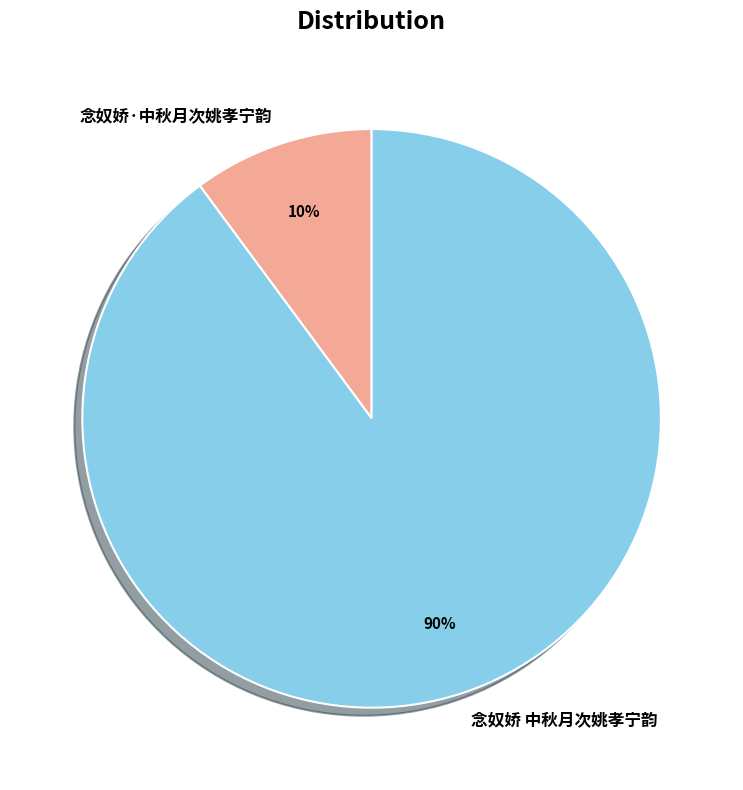

How many slices are in this pie chart?

2